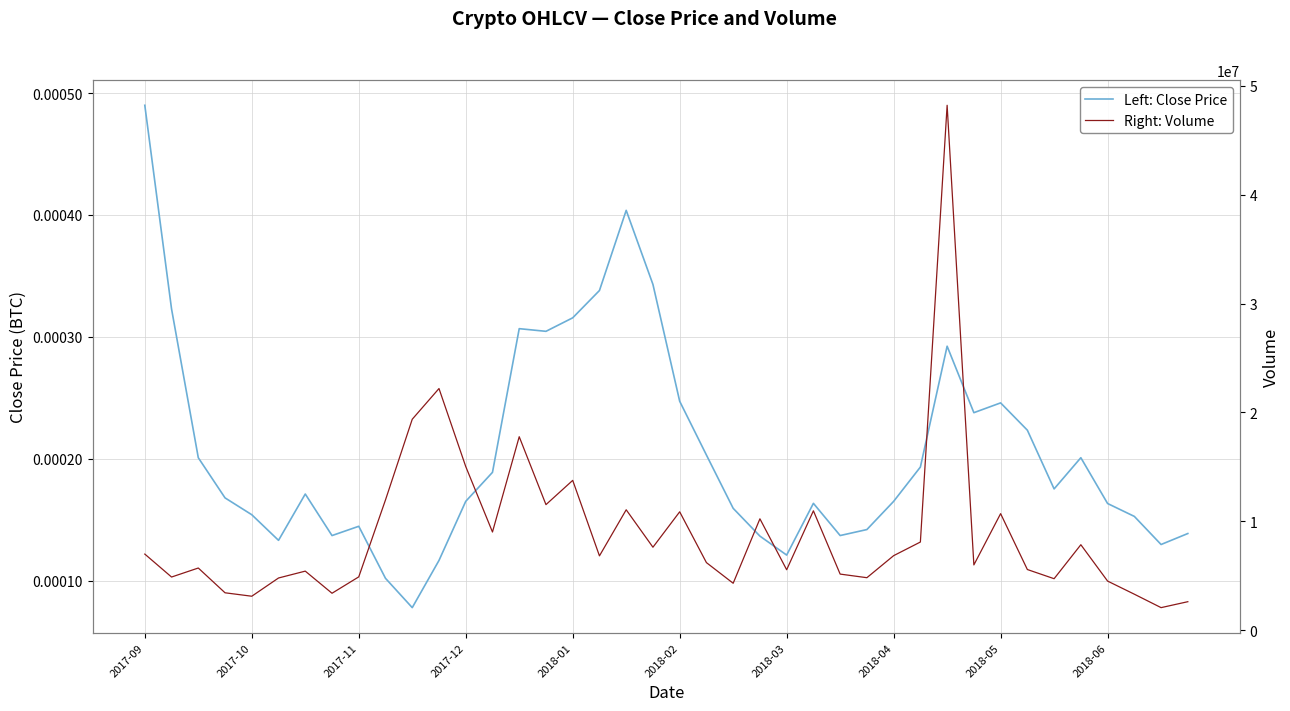

True or false: Left: Close Price and Right: Volume cross at least once.

False